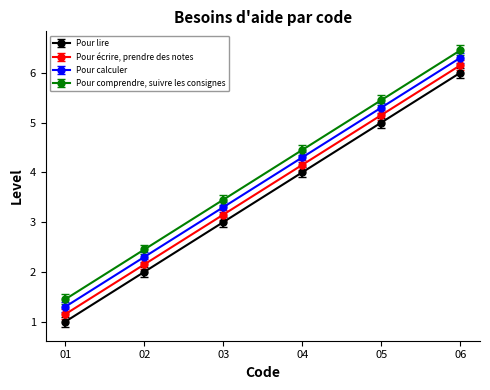

Rank the categories by Pour écrire, prendre des notes value from lowest to highest.

01, 02, 03, 04, 05, 06